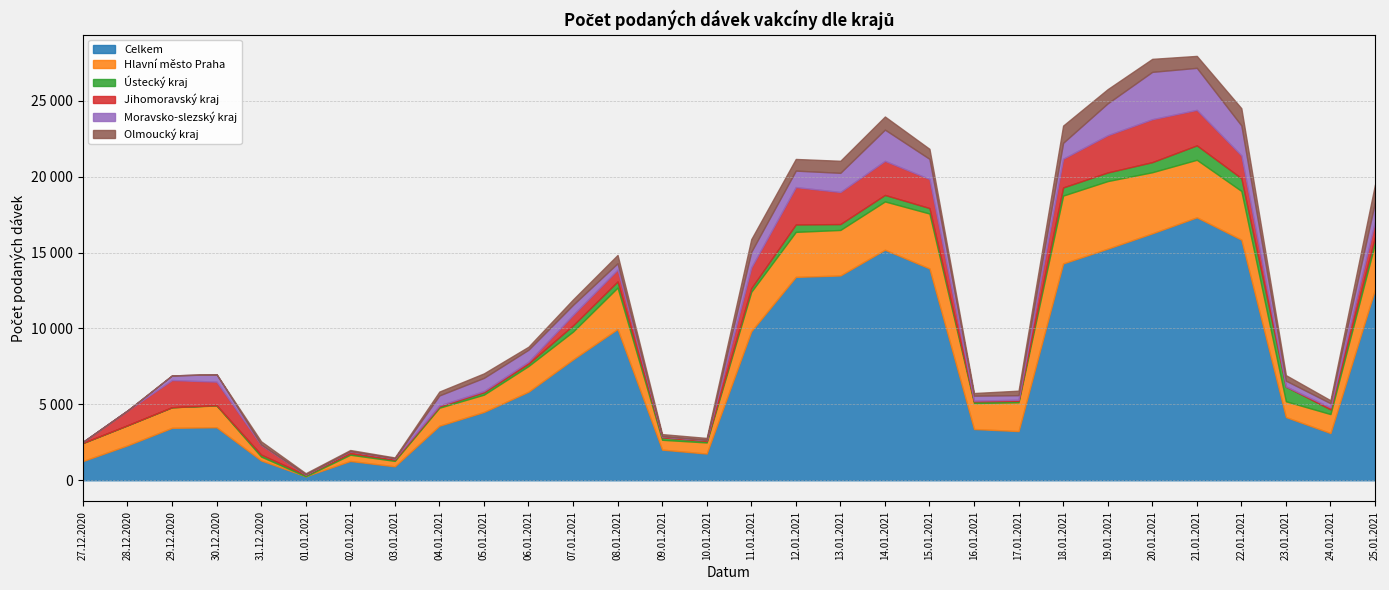

How many data points in Hlavní město Praha are above 1710?

14